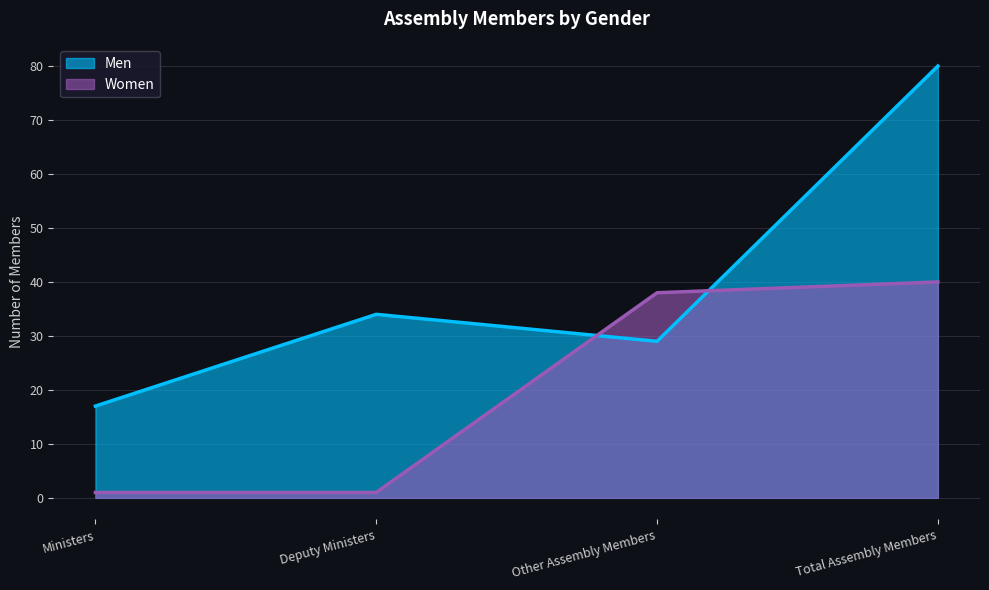

What position from the right is Ministers?

4